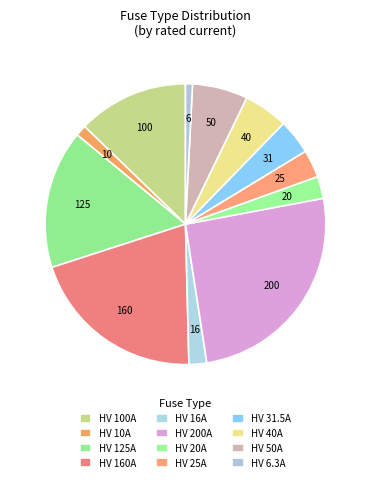

What is the change in value from HV 10A to HV 40A?

+30.0